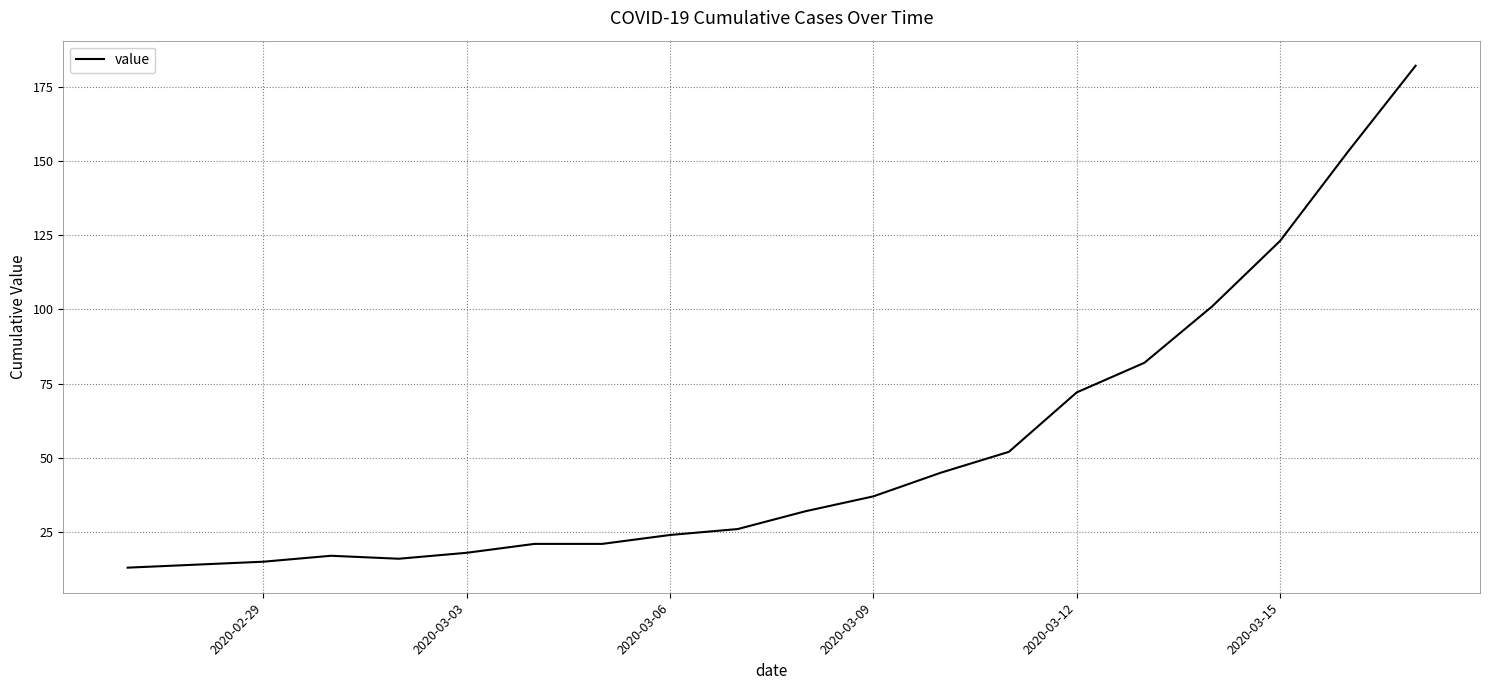

What is the greatest value displayed?

182